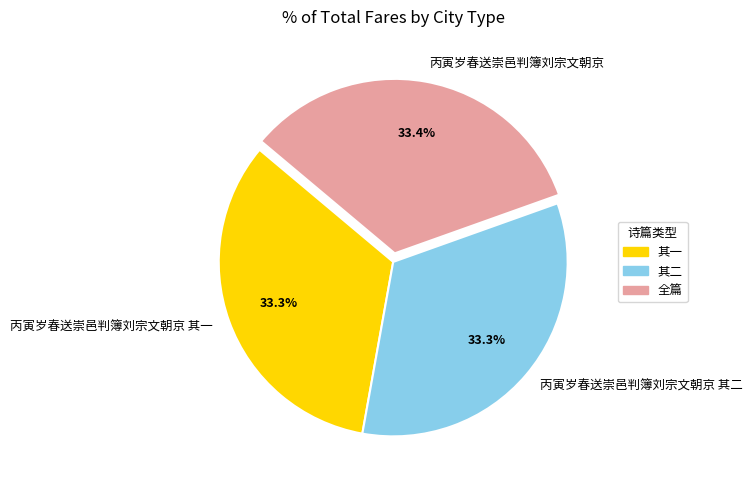

To the nearest percent, what is the combined percentage of 丙寅岁春送崇邑判簿刘宗文朝京 其一 and 丙寅岁春送崇邑判簿刘宗文朝京?

67%